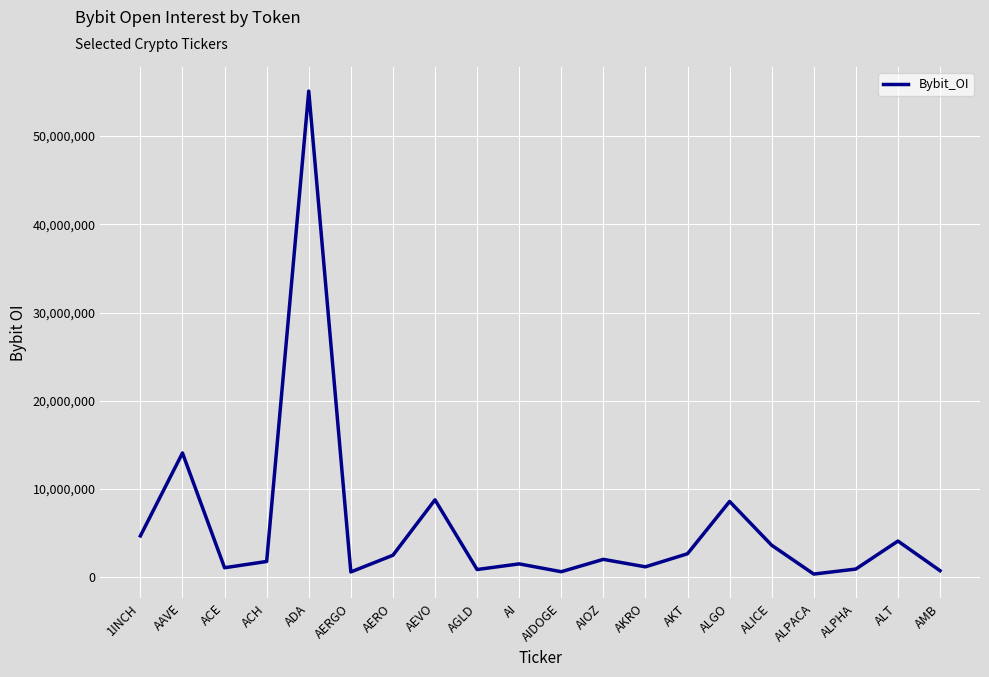

What is the difference between the maximum and minimum values?

54727053